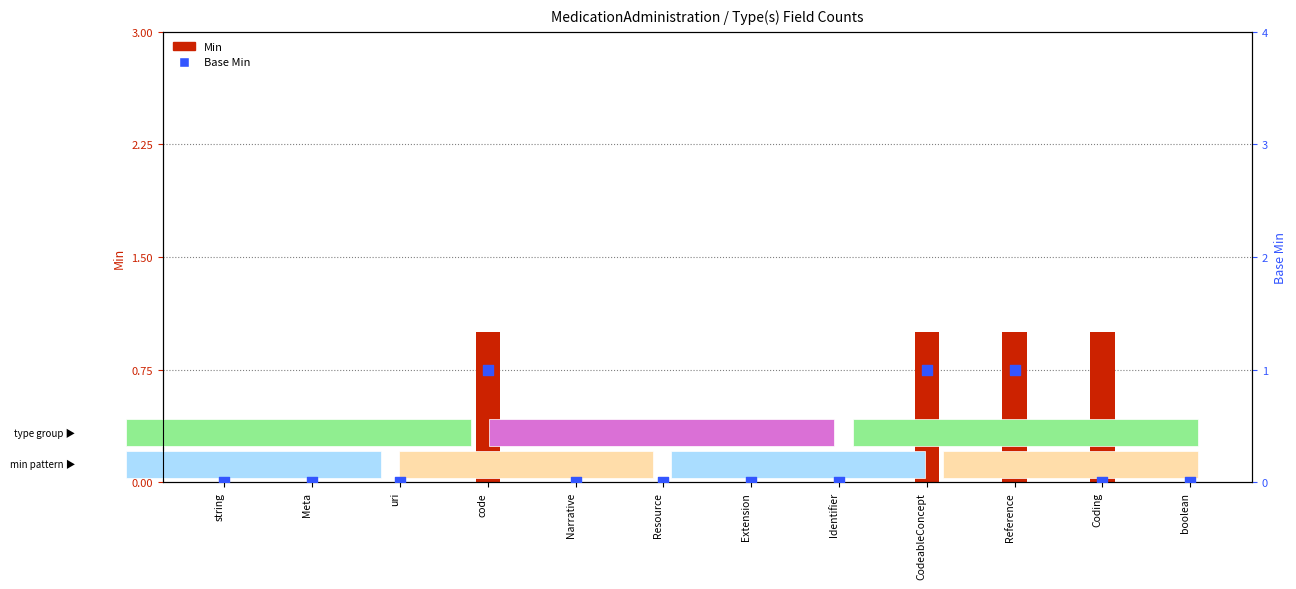

At how many categories does at least one series exceed 0?

4